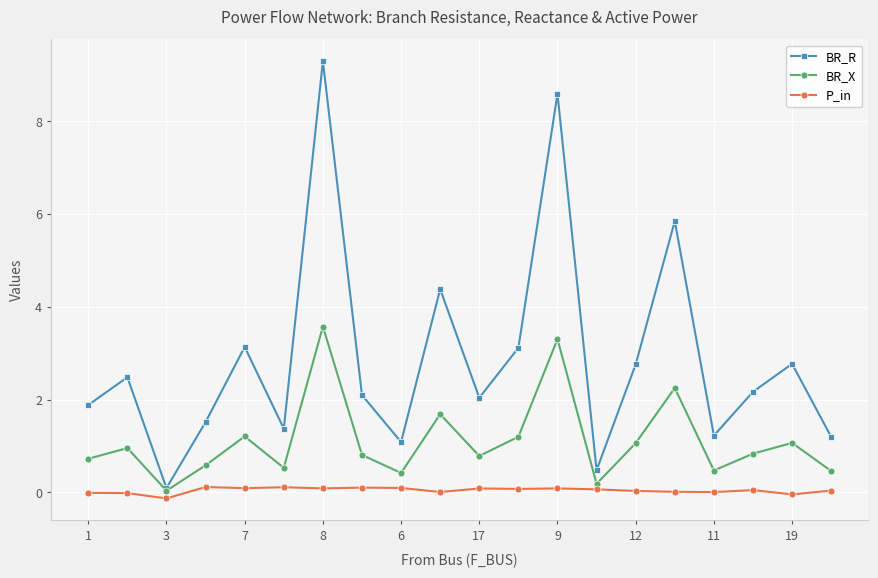

True or false: P_in and BR_R cross at least once.

False